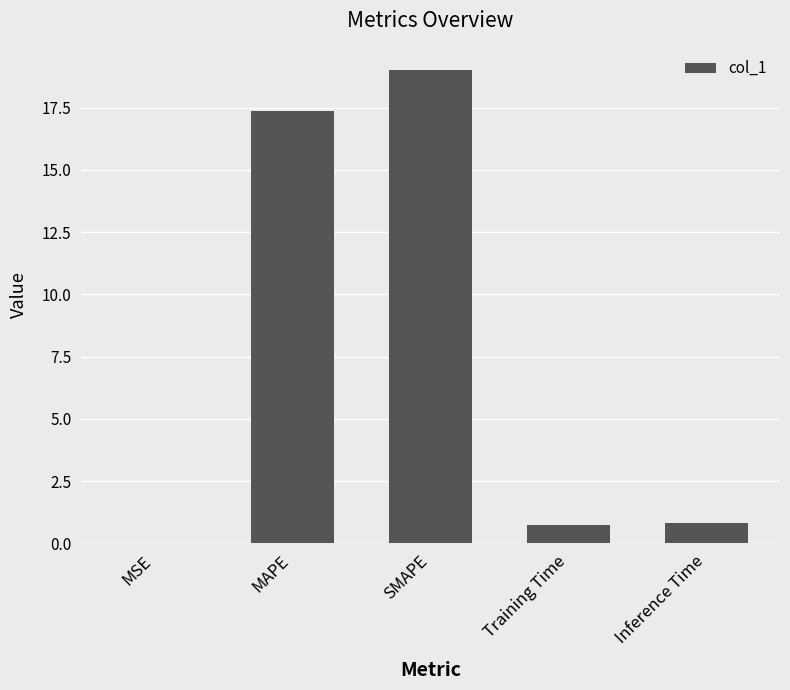

What is the greatest value displayed?

19.0